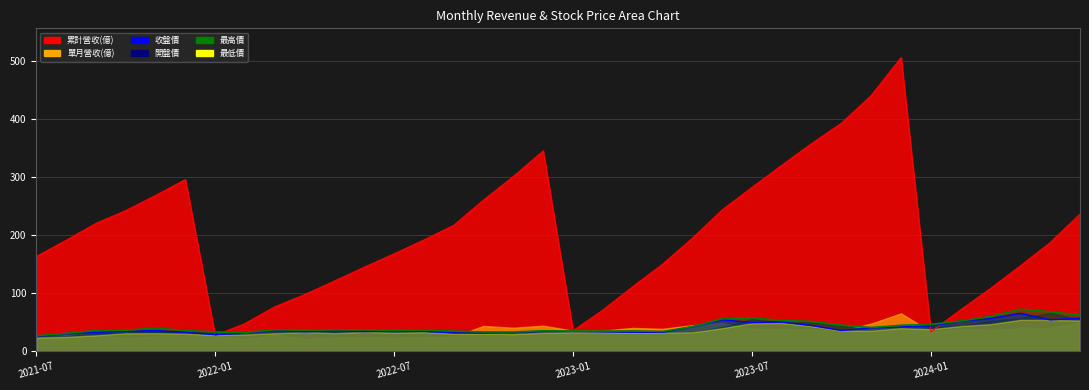

Which series has the widest spread of values?

累計營收(億)